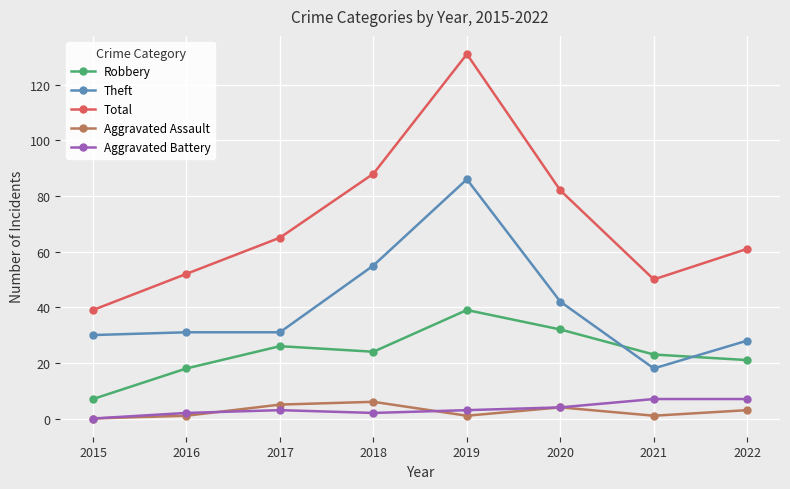

At 2017, list the series in order from smallest to largest.

Aggravated Battery, Aggravated Assault, Robbery, Theft, Total